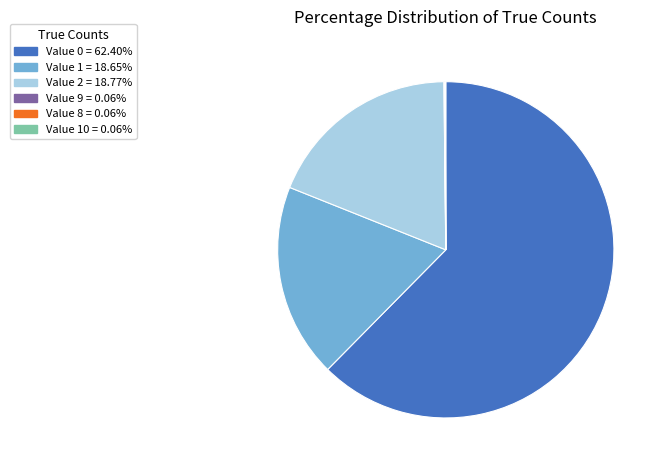

Does any single category account for the majority?

Yes